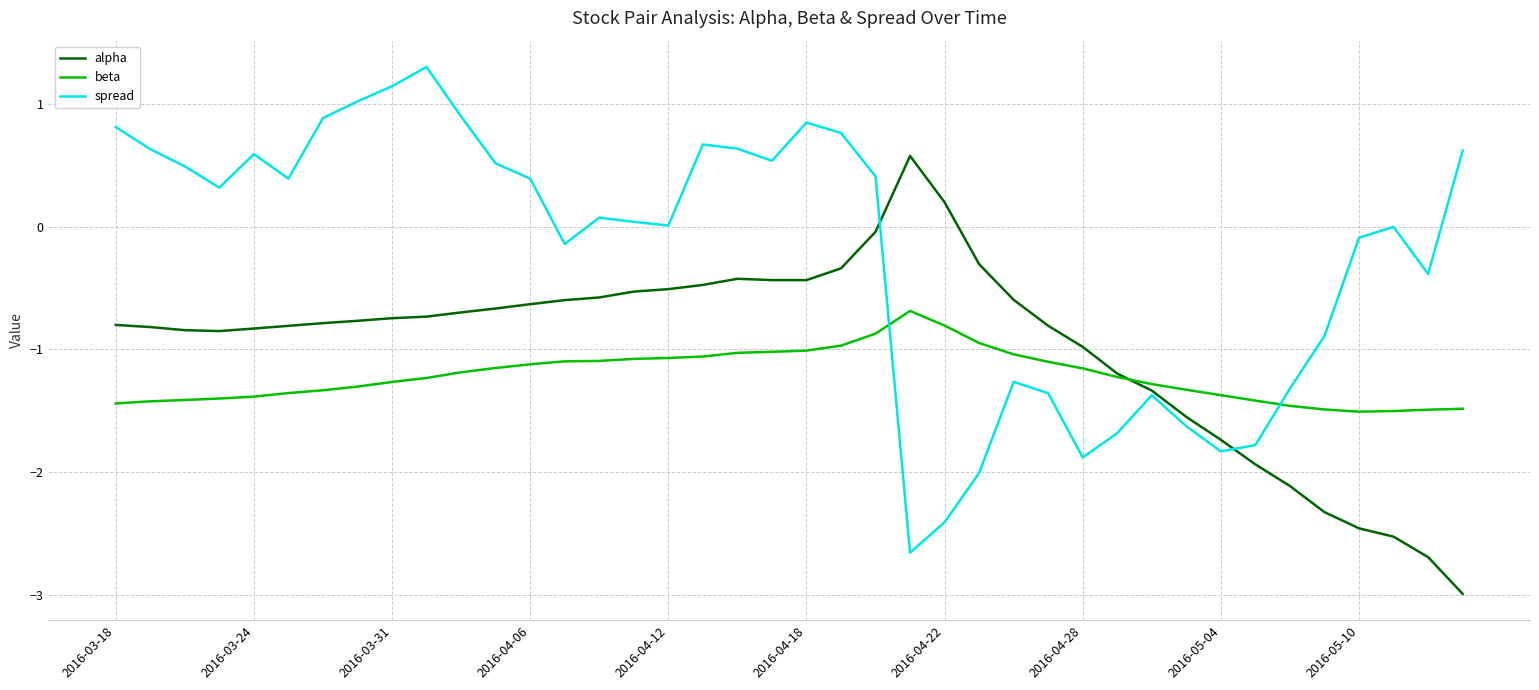

Rank the series by their maximum value, from lowest to highest.

beta, alpha, spread